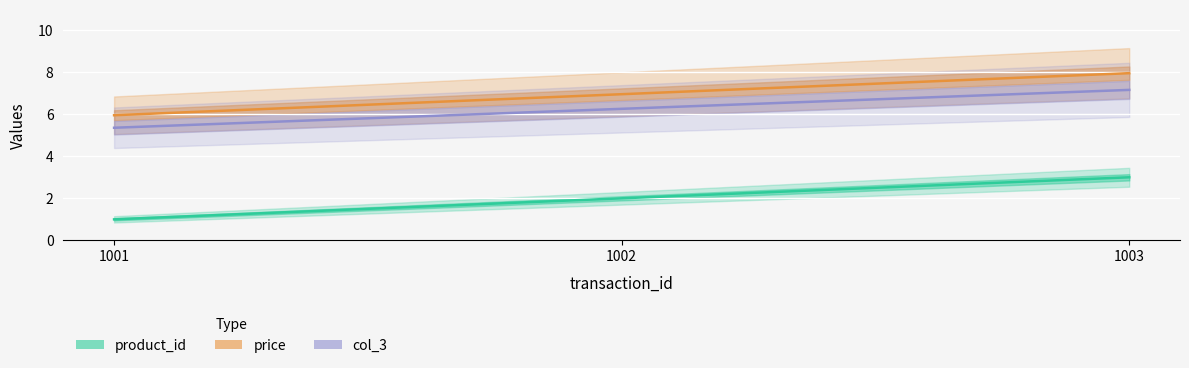

Which label corresponds to the largest value in the chart?

1003